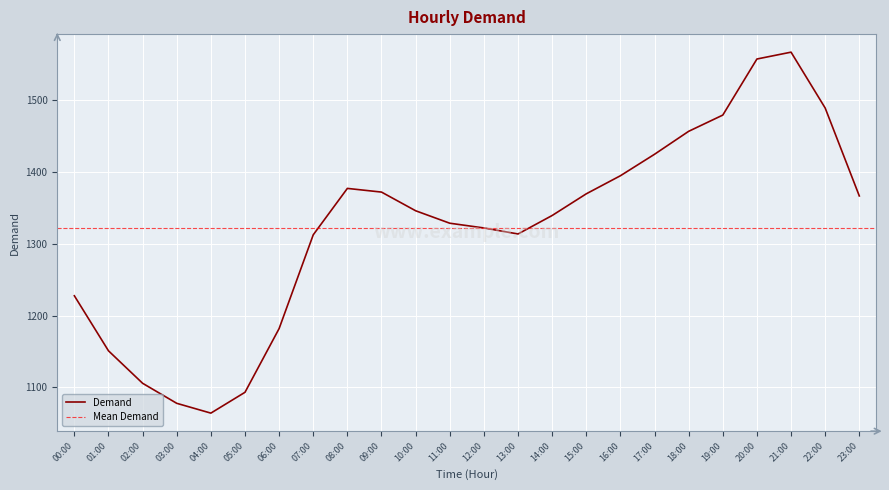

What is the lowest value of the Demand series?

1064.3